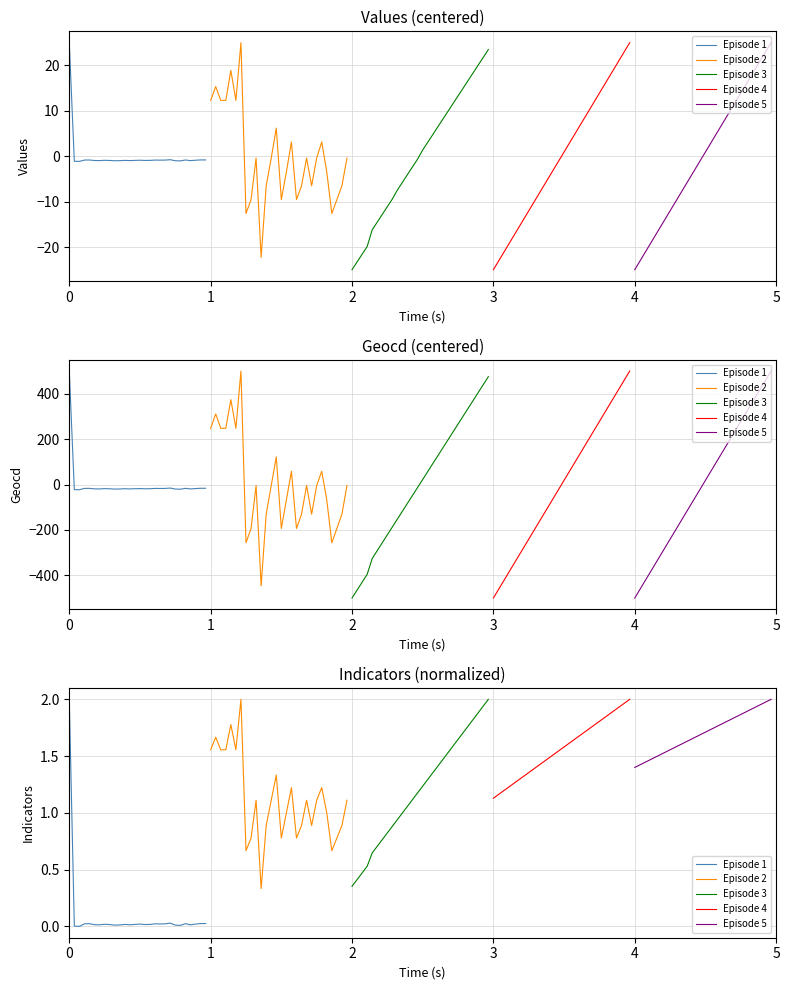

Reading left to right, what are all the values shown in this chart?

Episode 1: 2.0	0.0	0.0	0.0	0.0	0.0	0.0	0.0	0.0	0.0	0.0	0.0	0.0	0.0	0.0	0.0	0.0	0.0	0.0	0.0	0.0	0.0	0.0	0.0	0.0	0.0	0.0	0.0
Episode 2: 1.6	1.7	1.6	1.6	1.8	1.6	2.0	0.7	0.8	1.1	0.3	0.9	1.1	1.3	0.8	1.0	1.2	0.8	0.9	1.1	0.9	1.1	1.2	1.0	0.7	0.8	0.9	1.1
Episode 3: 0.4	0.4	0.5	0.5	0.6	0.7	0.8	0.8	0.9	0.9	1.0	1.1	1.1	1.2	1.2	1.3	1.4	1.4	1.5	1.5	1.6	1.6	1.7	1.8	1.8	1.9	1.9	2.0
Episode 4: 1.1	1.2	1.2	1.2	1.3	1.3	1.3	1.4	1.4	1.4	1.5	1.5	1.5	1.5	1.6	1.6	1.6	1.7	1.7	1.7	1.8	1.8	1.8	1.9	1.9	1.9	2.0	2.0
Episode 5: 1.4	1.4	1.4	1.5	1.5	1.5	1.5	1.6	1.6	1.6	1.6	1.6	1.7	1.7	1.7	1.7	1.8	1.8	1.8	1.8	1.8	1.9	1.9	1.9	1.9	2.0	2.0	2.0